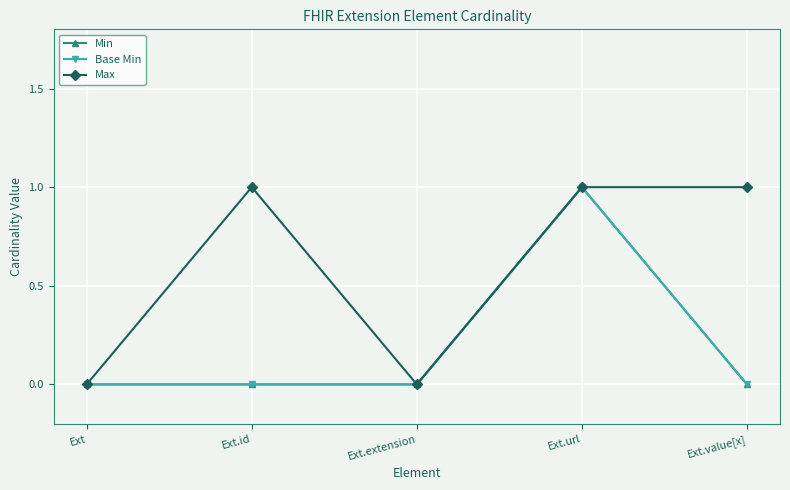

Does the chart have visible grid lines?

Yes